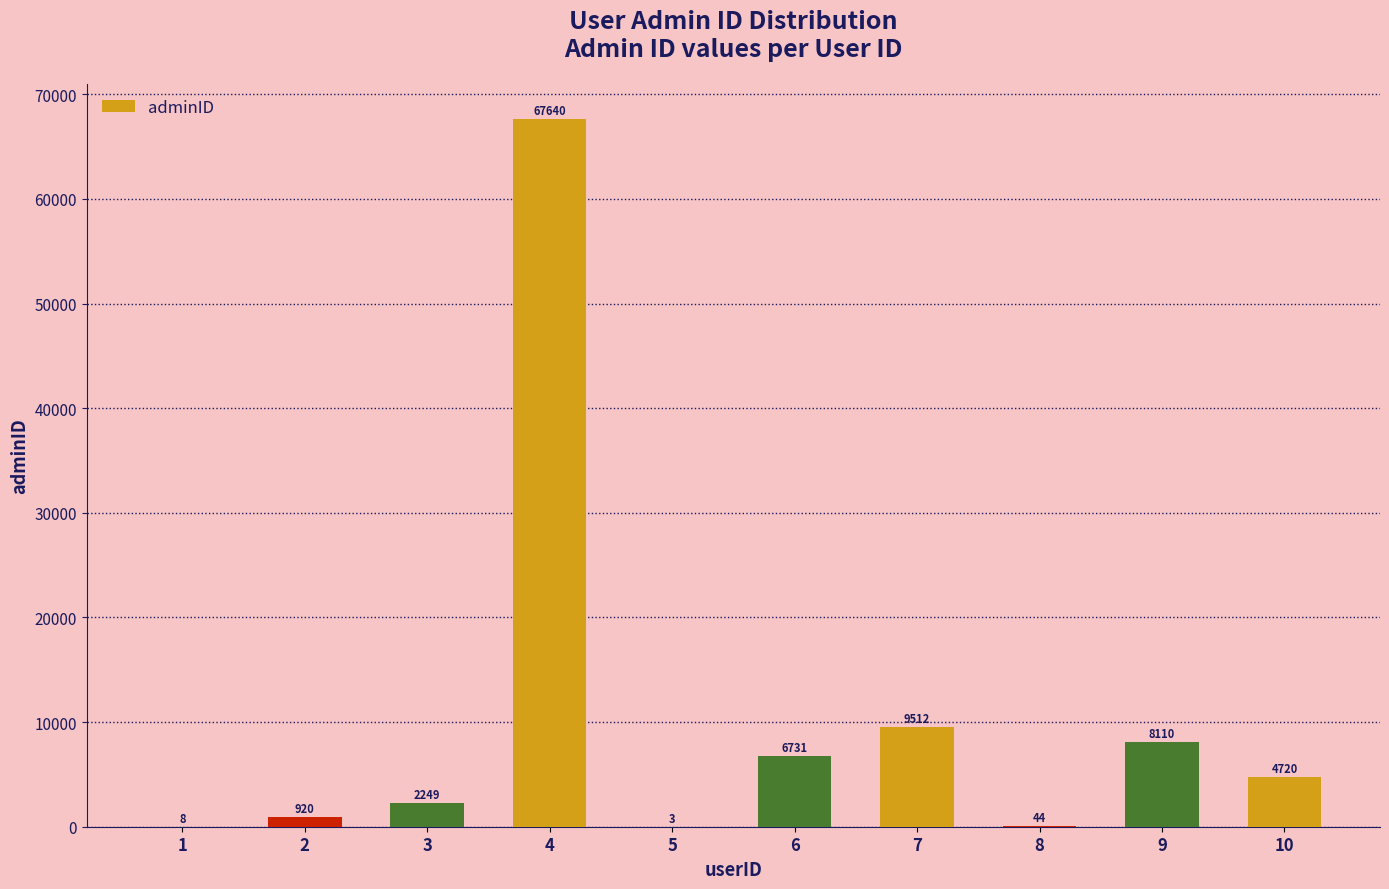

Where is the data nearest to the value 33821?

7